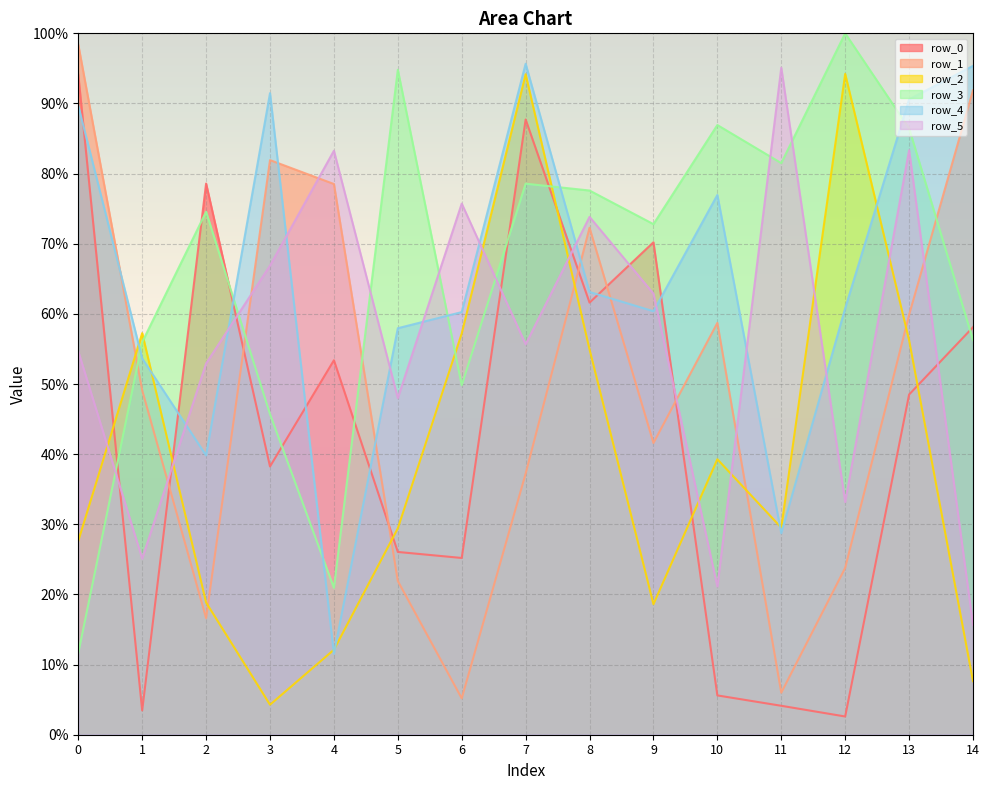

What is the smallest value displayed?

2.6